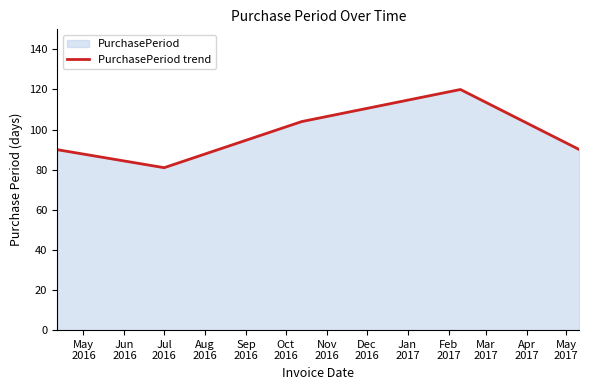

What is the value of the 1st point from the left?

90